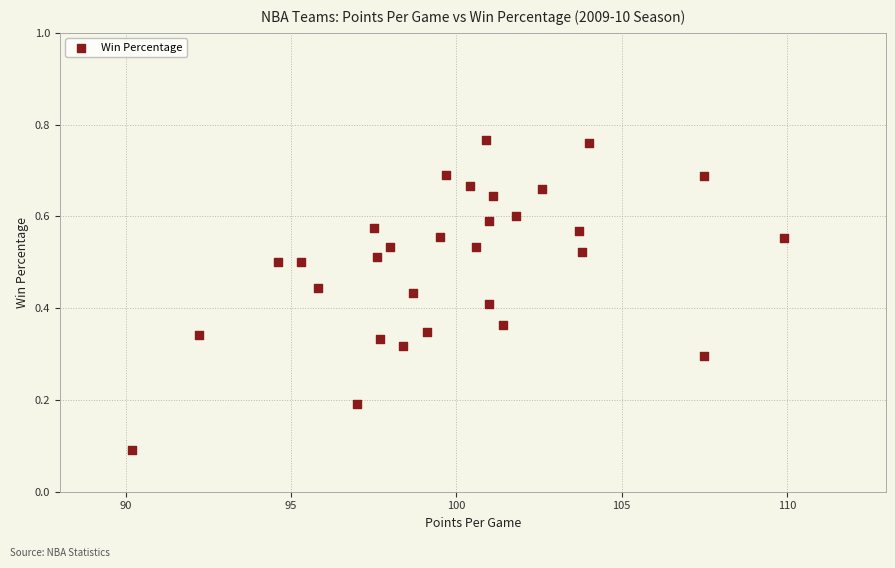

What is the range of X values (max minus min)?

19.7